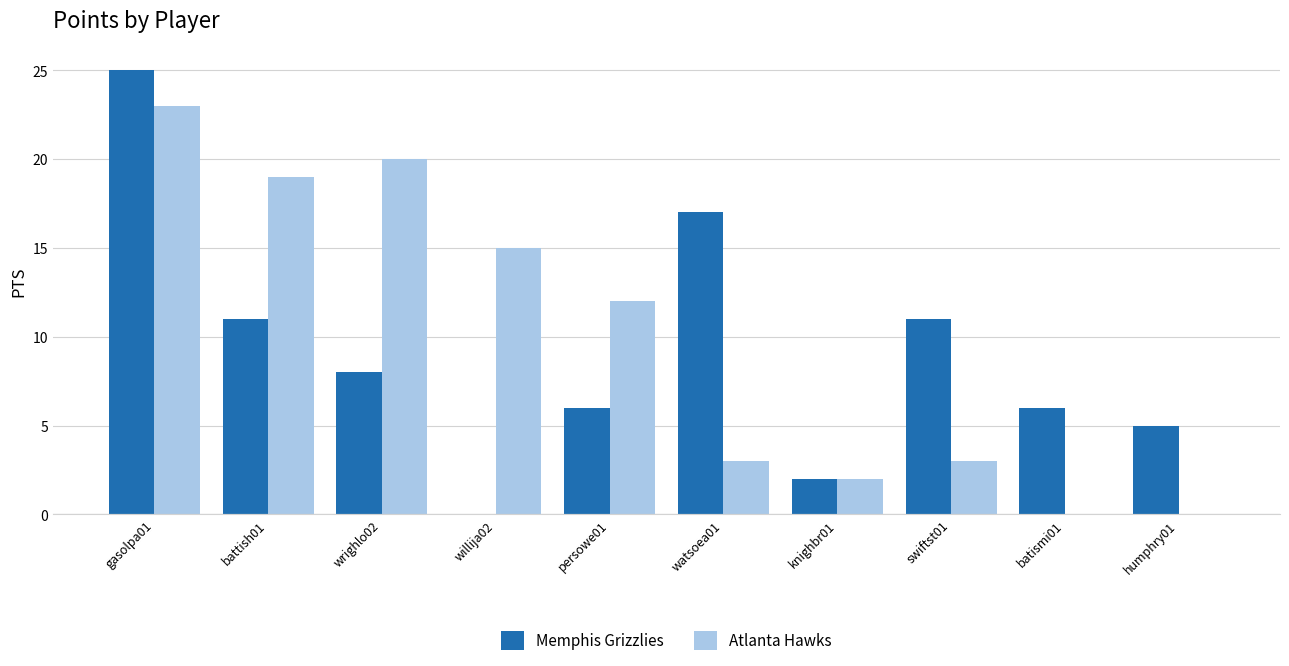

The value of Memphis Grizzlies at willija02 is 15. True or false?

False